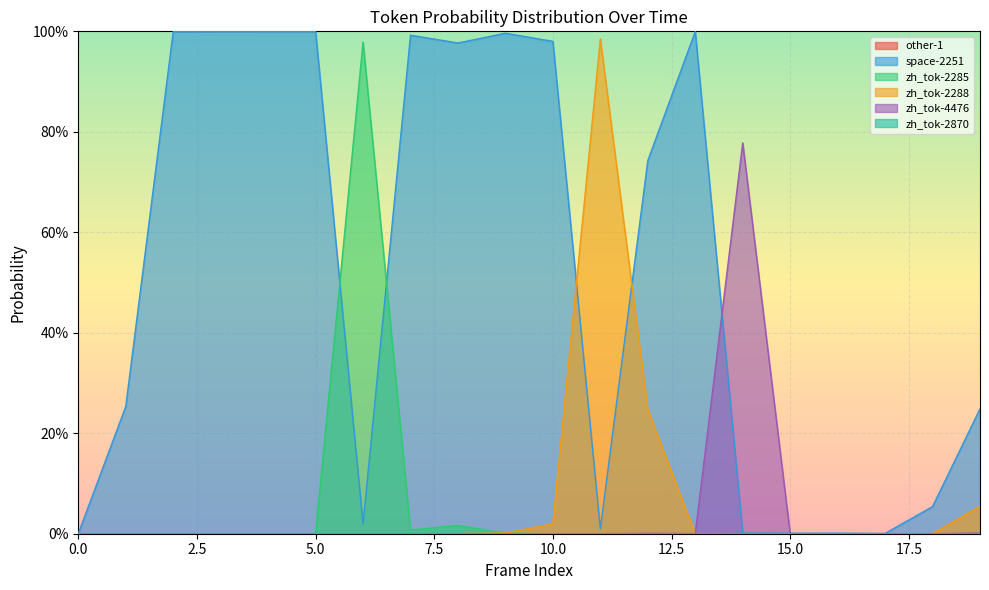

Does the chart display data point markers on the line(s)?

No